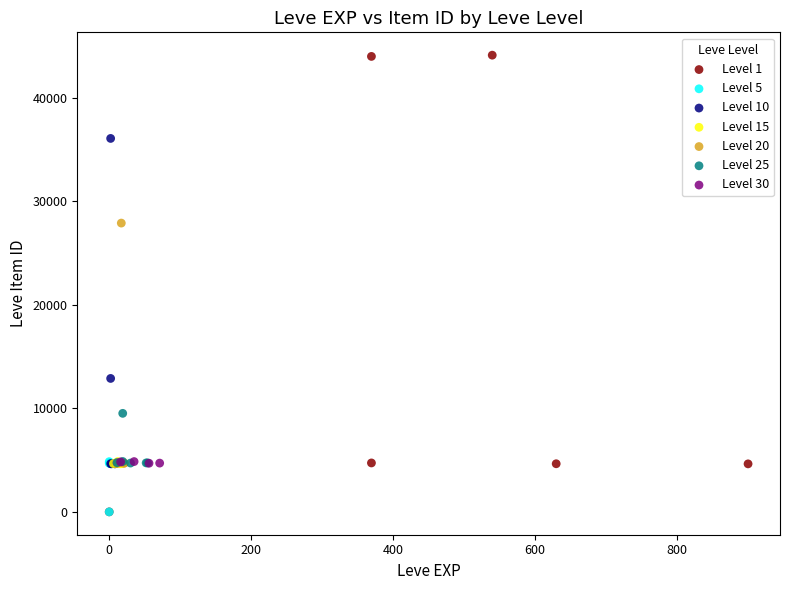

Which series has the widest spread of Y values?

Level 1